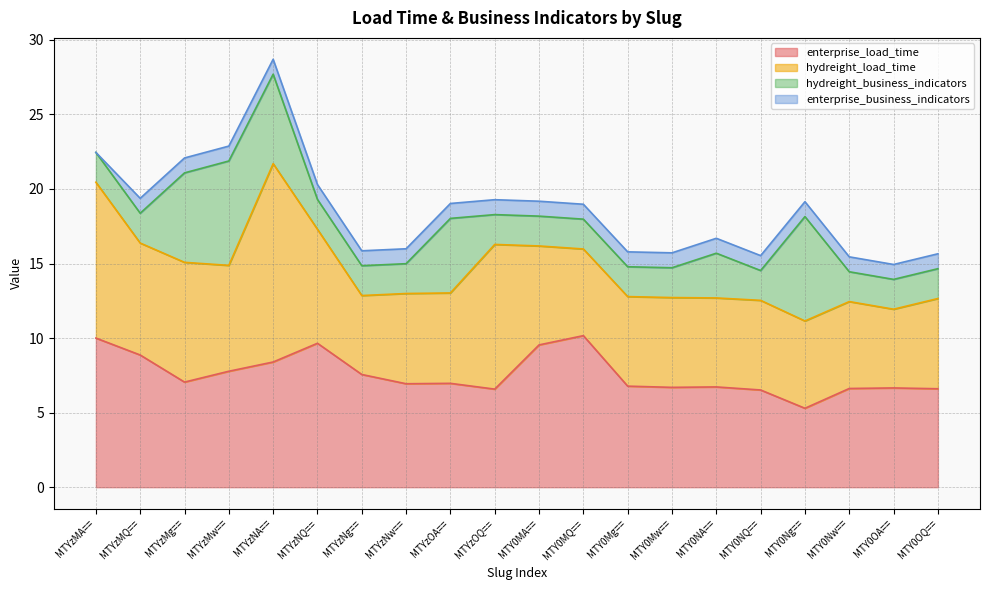

How many interior local peaks does the enterprise_load_time series have?

5